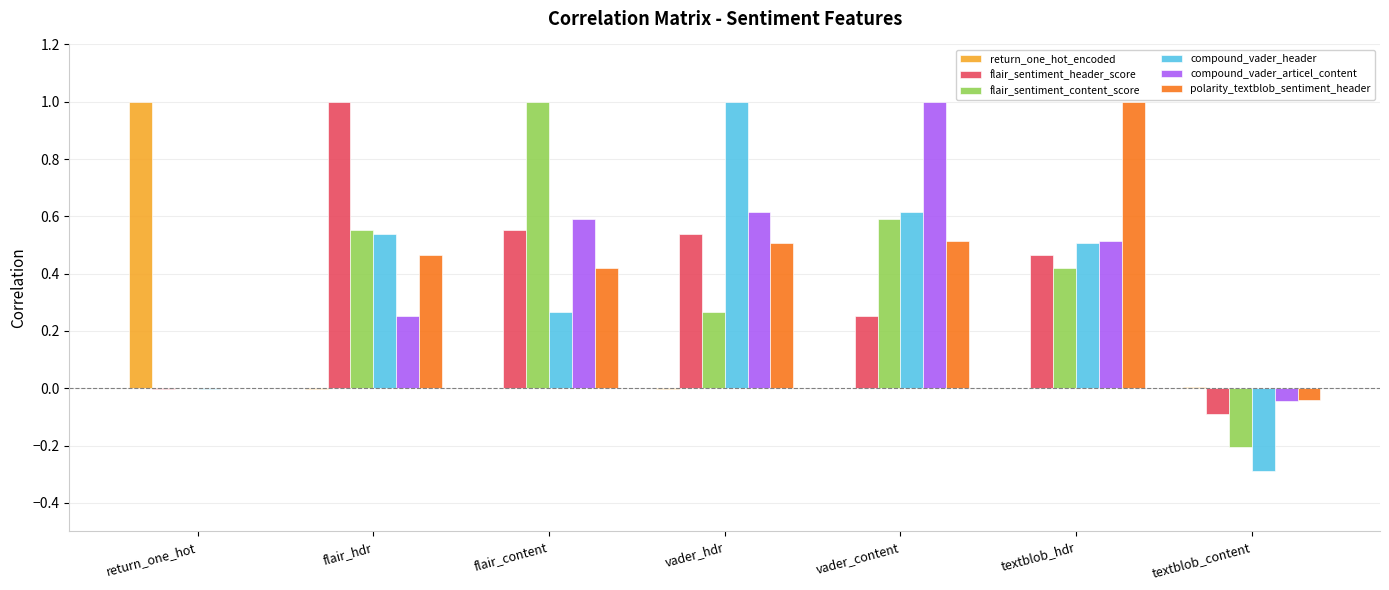

What is the sum of all compound_vader_articel_content values?

2.9